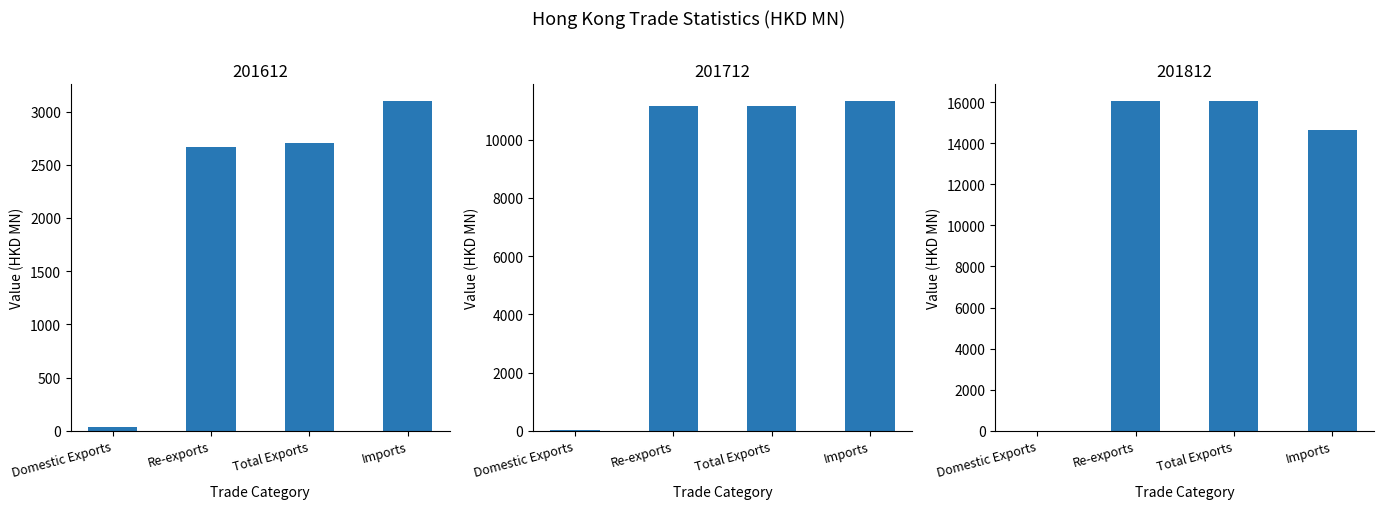

Which series has the largest total across all categories?

201812